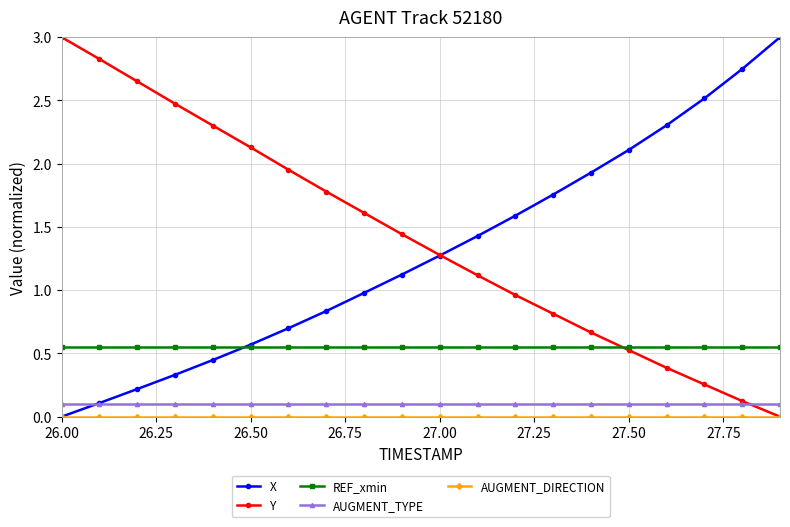

At how many categories does at least one series exceed 2?

11